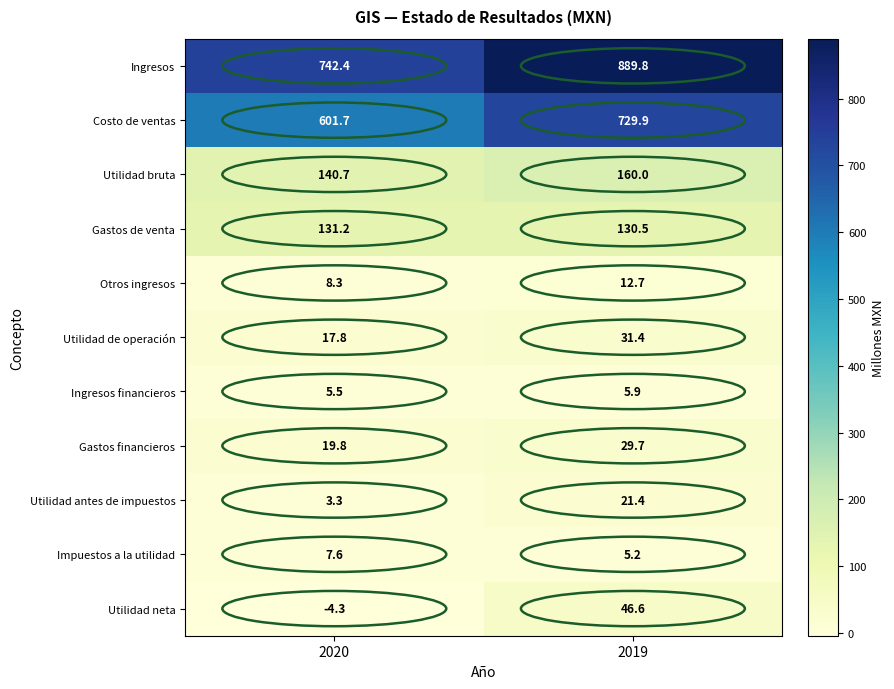

Is it true that Utilidad neta equals -4.3 at 2020?

True